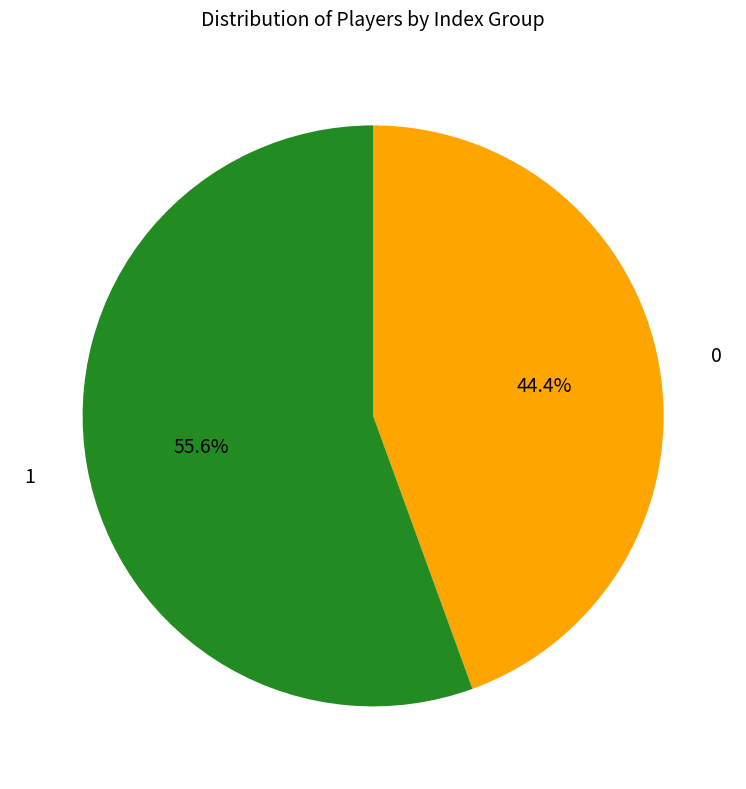

What is the ratio of the value at 1 to the value at 0?

1.3